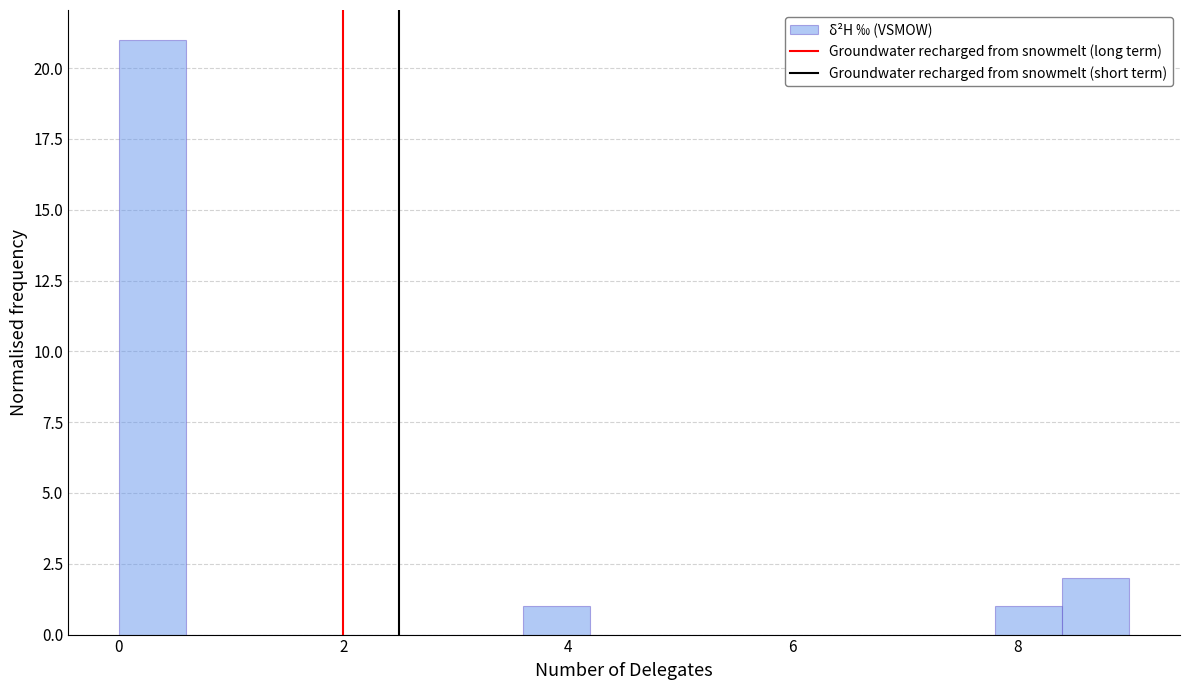

Around what value on the x-axis is the tallest bar? Give the approximate position of its centre, as read against the axis.

0.4